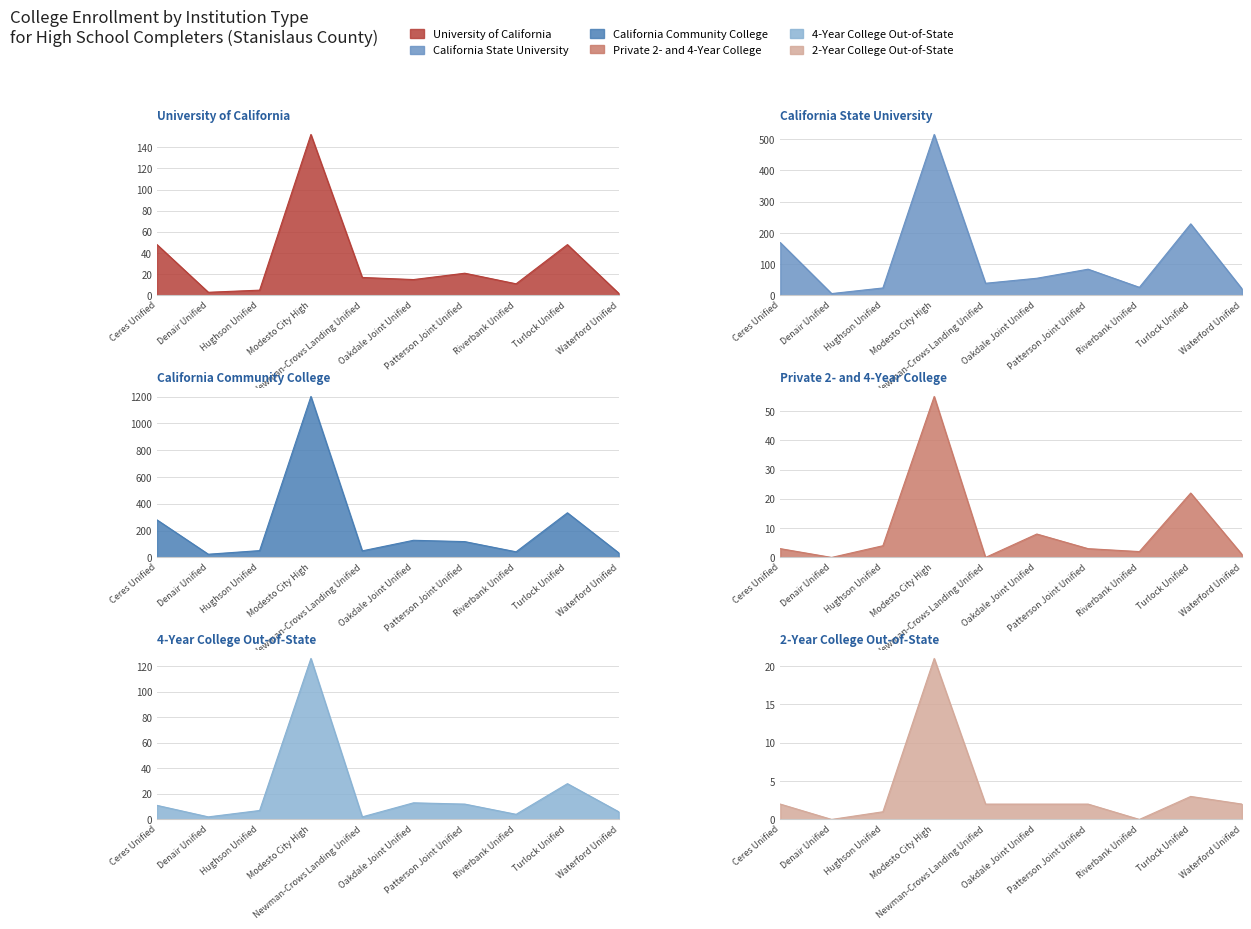

What is the maximum value shown in the chart?

1201